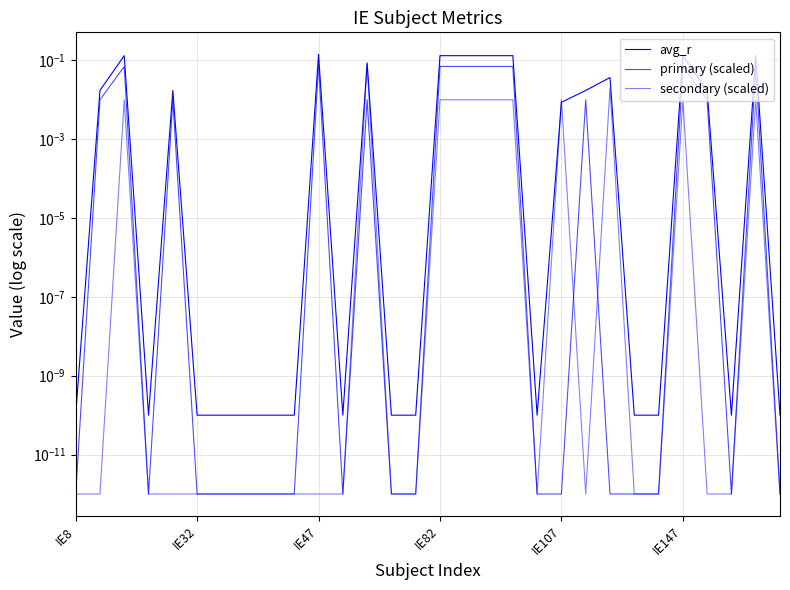

How many distinct data groups are displayed?

3